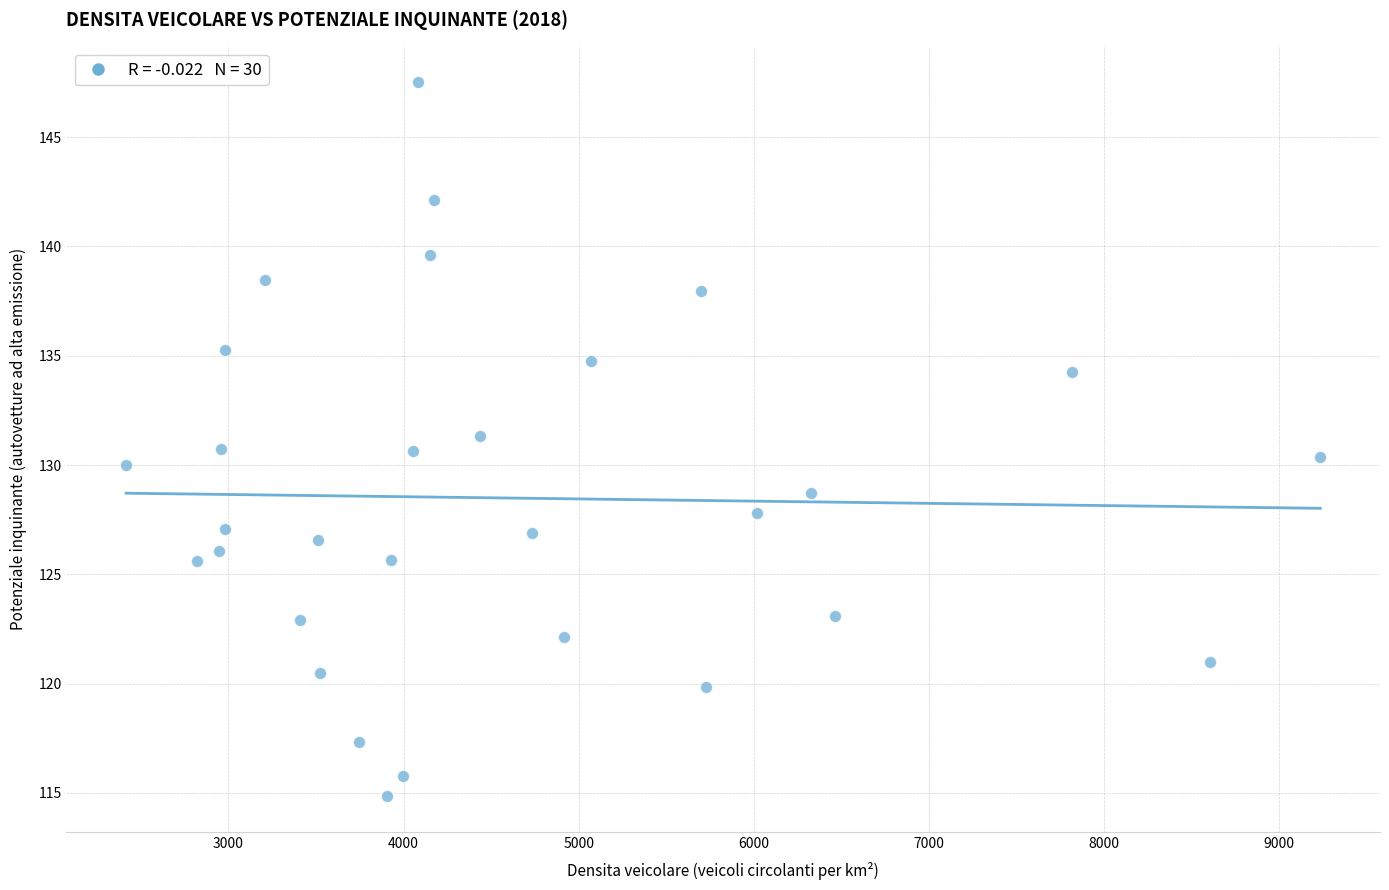

What is the range of Y values (max minus min)?

32.7